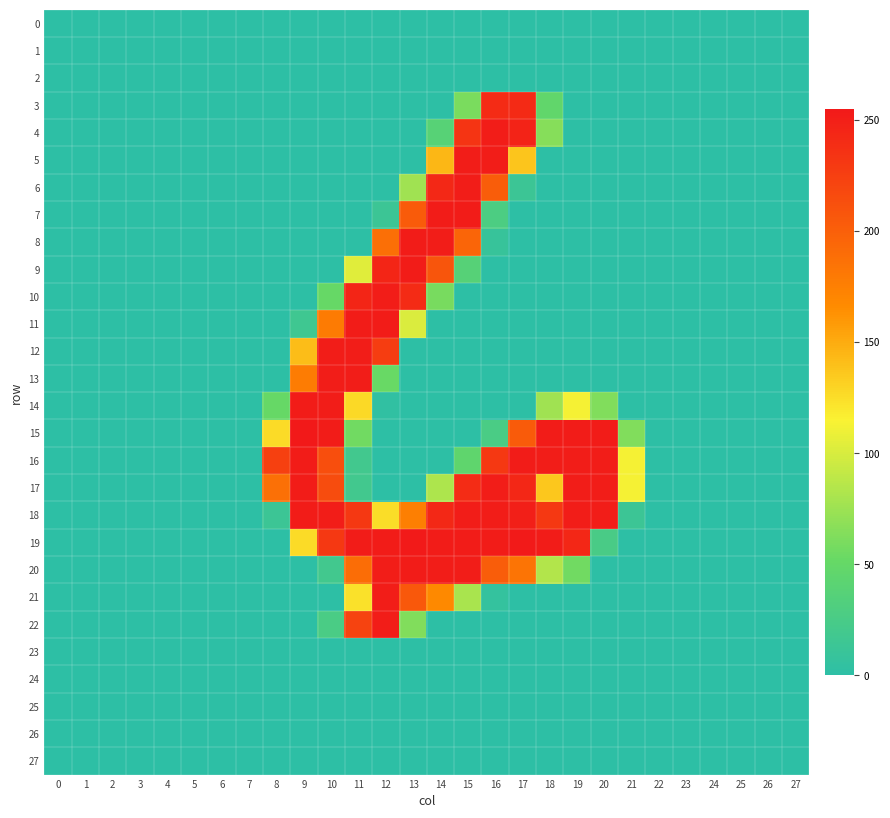

Which series changed the most between 5 and 8?

16